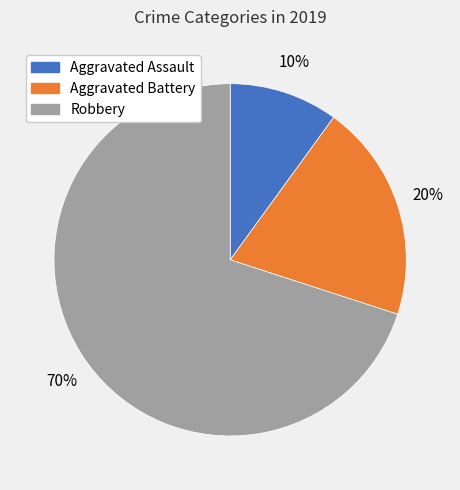

How many slices are in this pie chart?

3